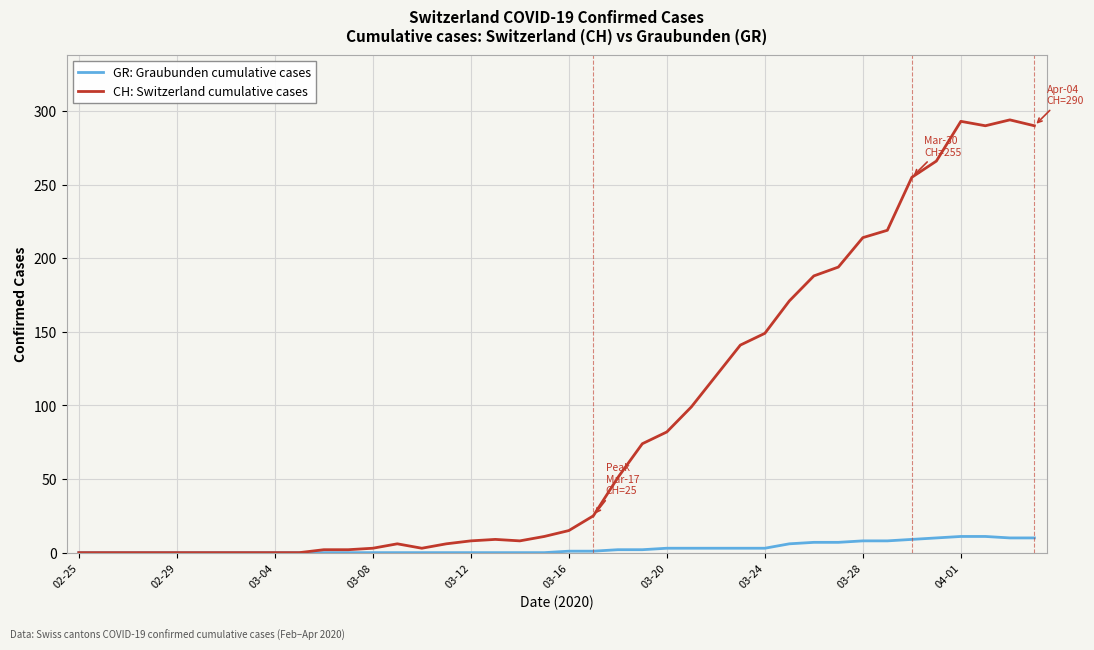

Which series has the widest spread of values?

CH: Switzerland cumulative cases